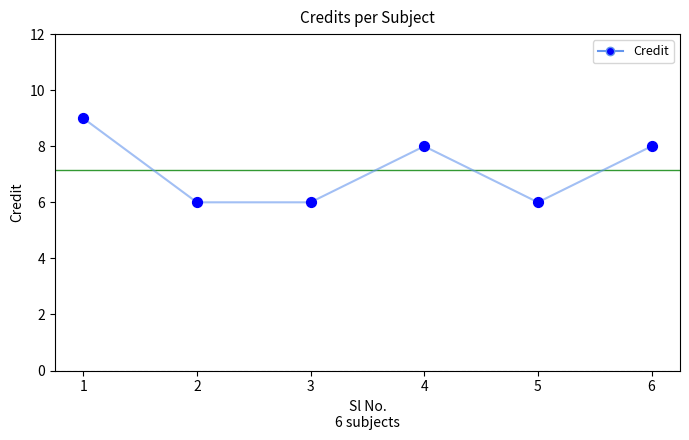

What is the change in value from 5 to 6?

+2